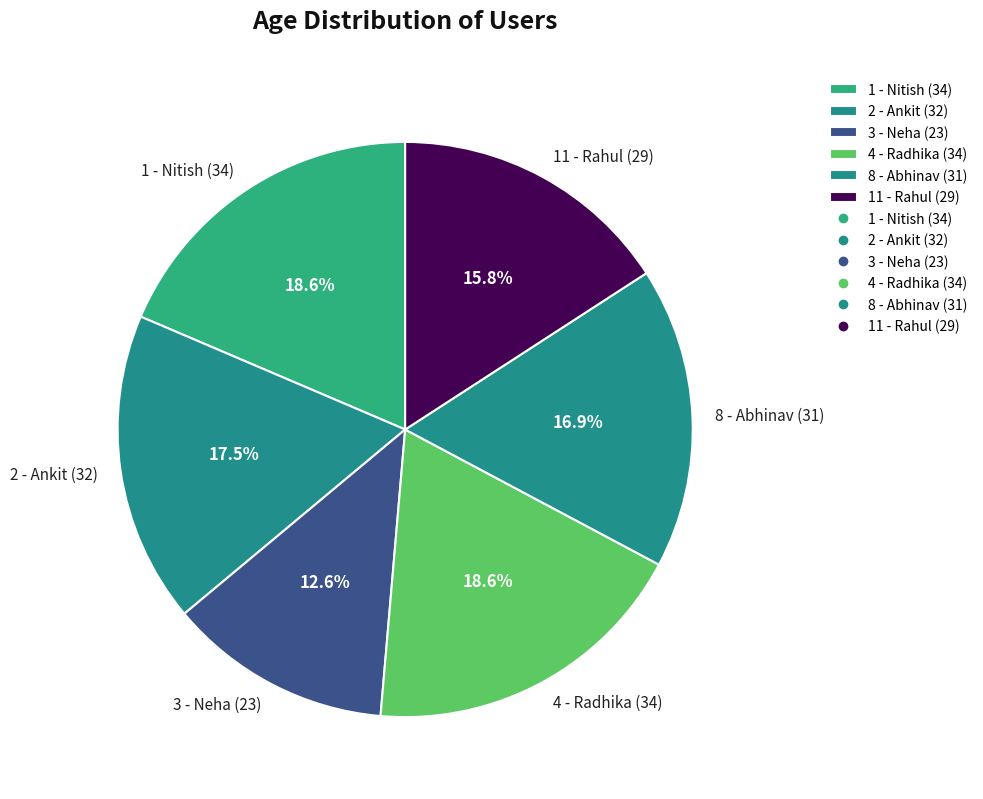

Count the number of slices in the pie.

6